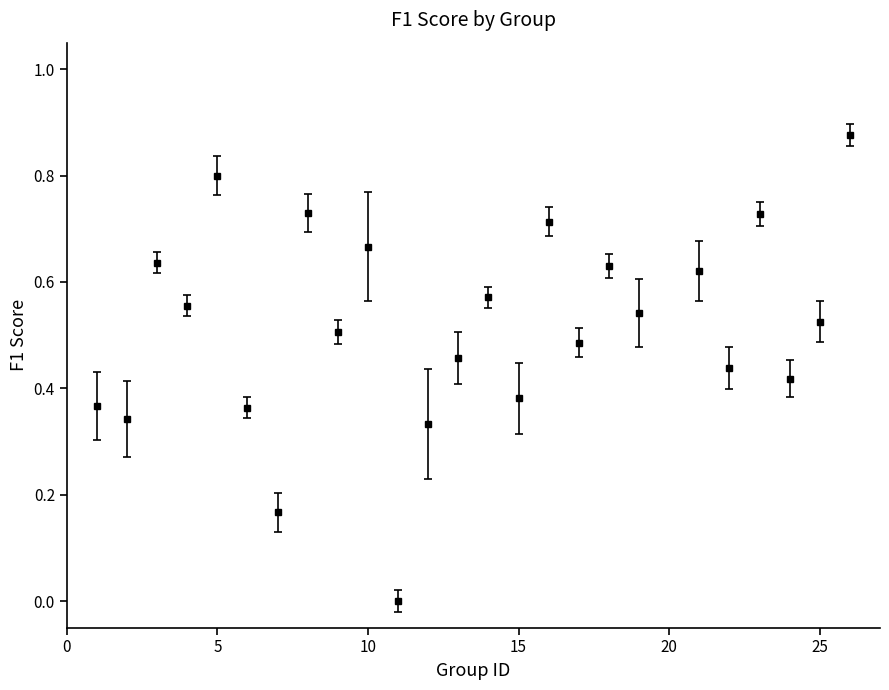

What is the difference between the second highest and minimum values?

0.8